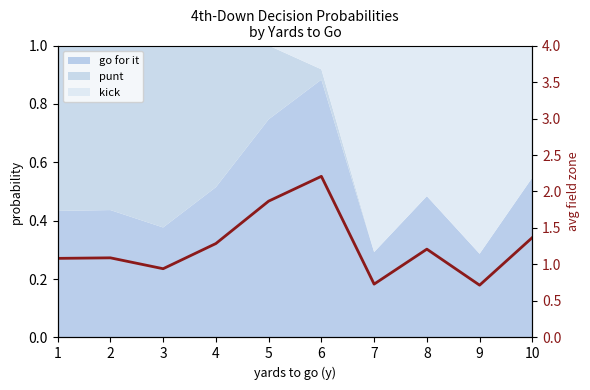

Reading left to right, transcribe all the data shown in this chart.

1=1.1	2=1.1	3=0.9	4=1.3	5=1.9	6=2.2	7=0.7	8=1.2	9=0.7	10=1.4